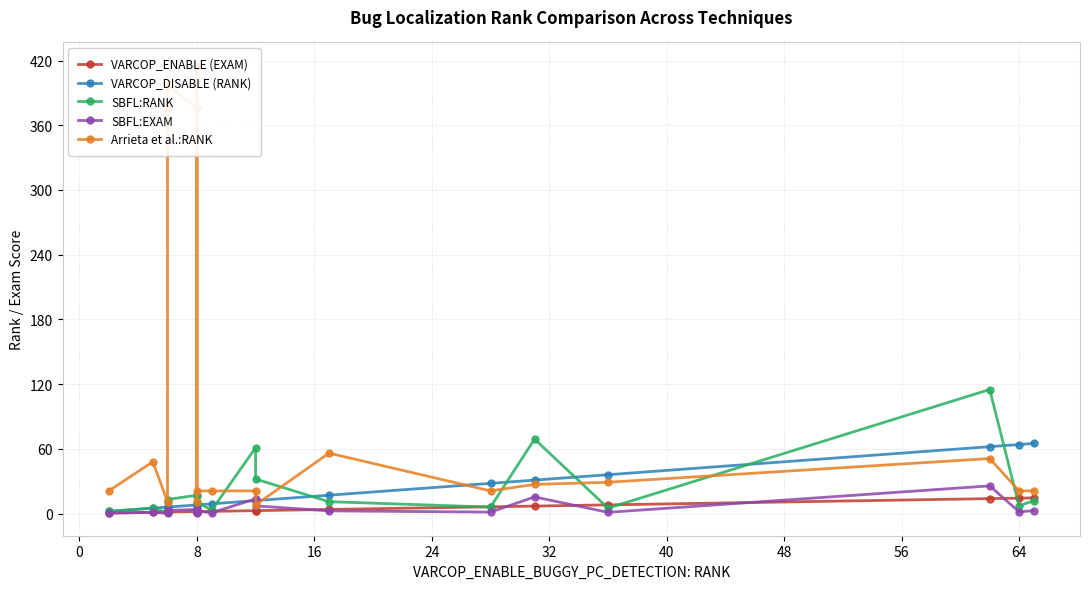

What is the difference between the maximum and second lowest values in the VARCOP_DISABLE (RANK) series?

60.0